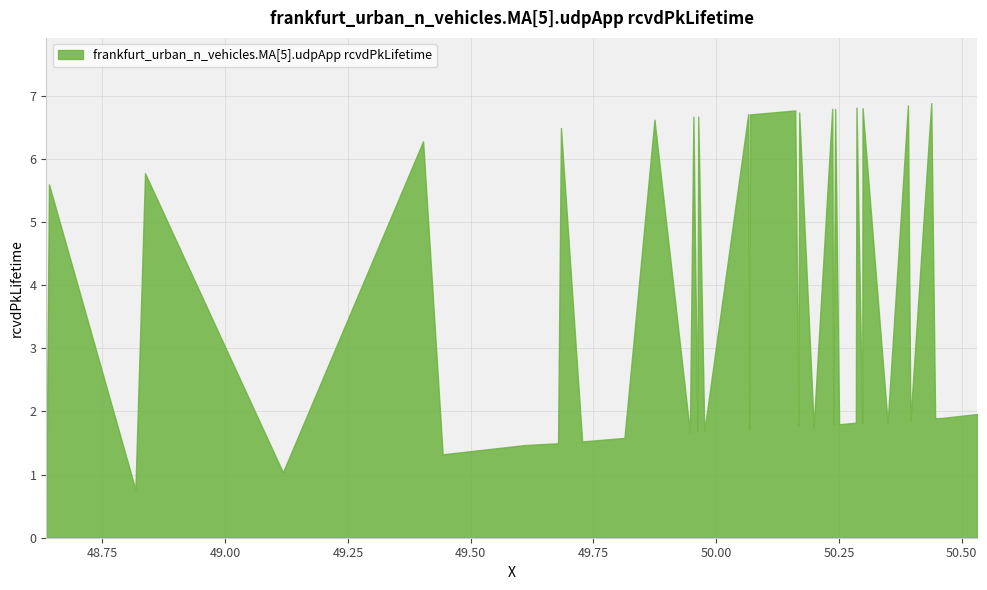

How many values exceed 1?

38